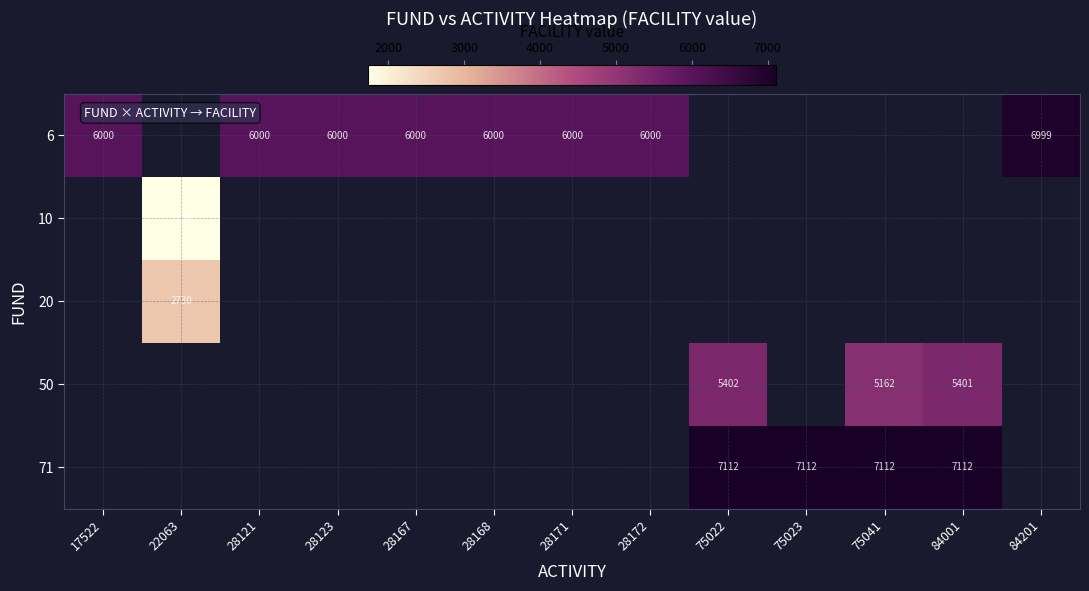

The value of 6 at 28172 is 3271. True or false?

False